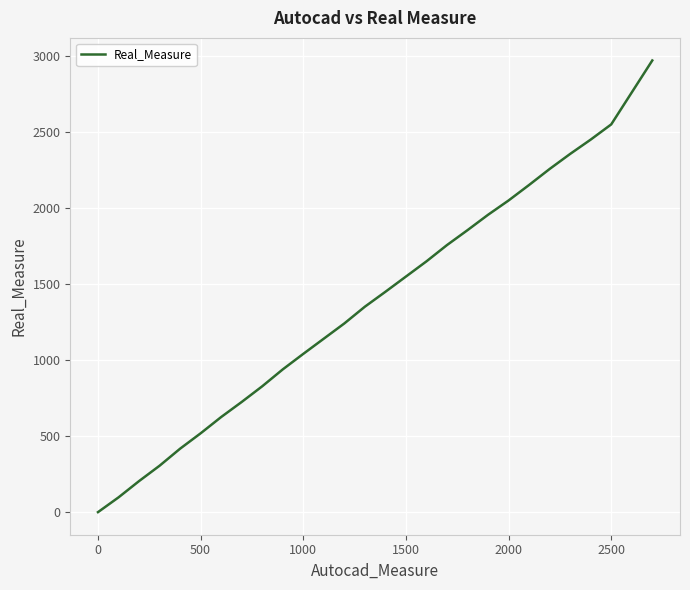

What is the maximum value shown in the chart?

2968